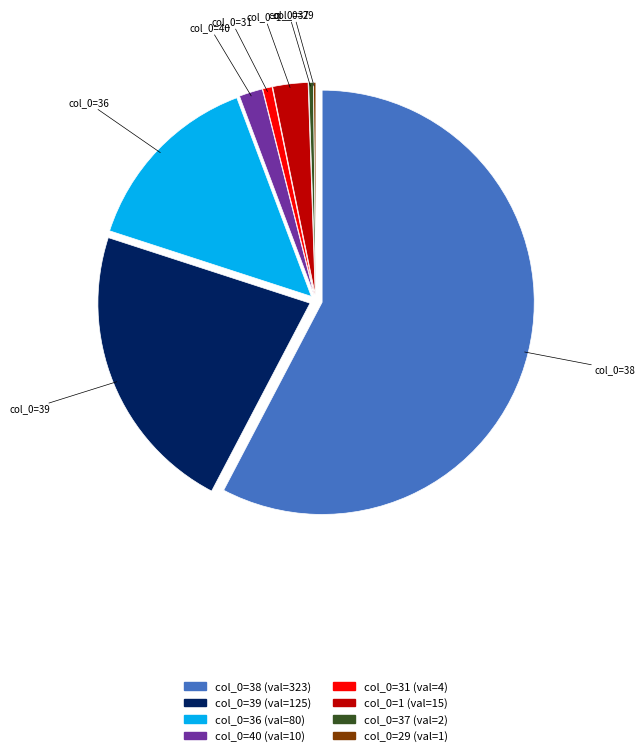

Which has a higher value, col_0=39 or col_0=40?

col_0=39